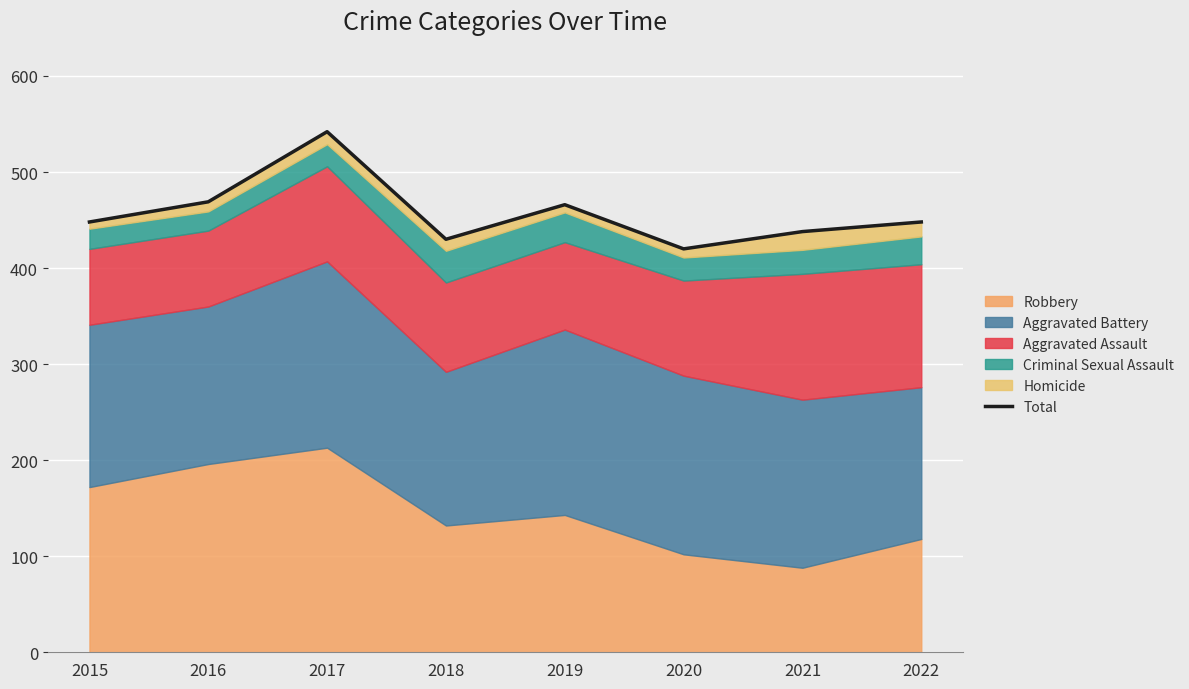

What is the greatest value displayed?

542